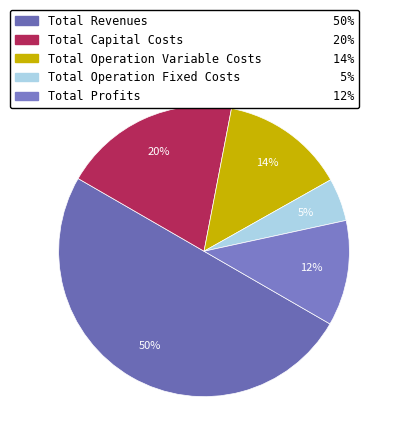

Rank the categories by value from highest to lowest.

Total Revenues, Total Capital Costs, Total Operation Variable Costs, Total Profits, Total Operation Fixed Costs